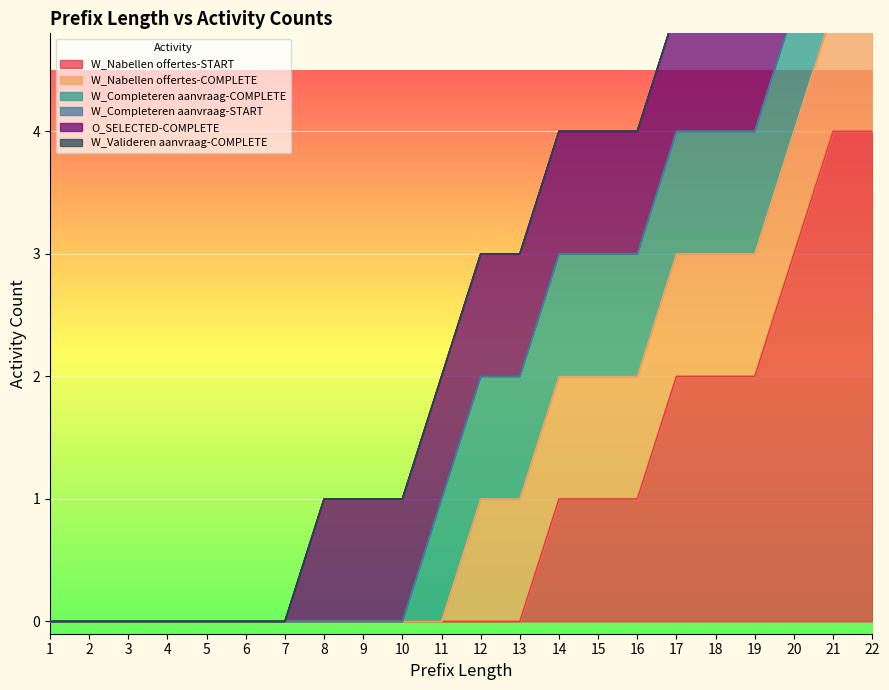

True or false: W_Nabellen offertes-START has a value of 4 at 22.

True